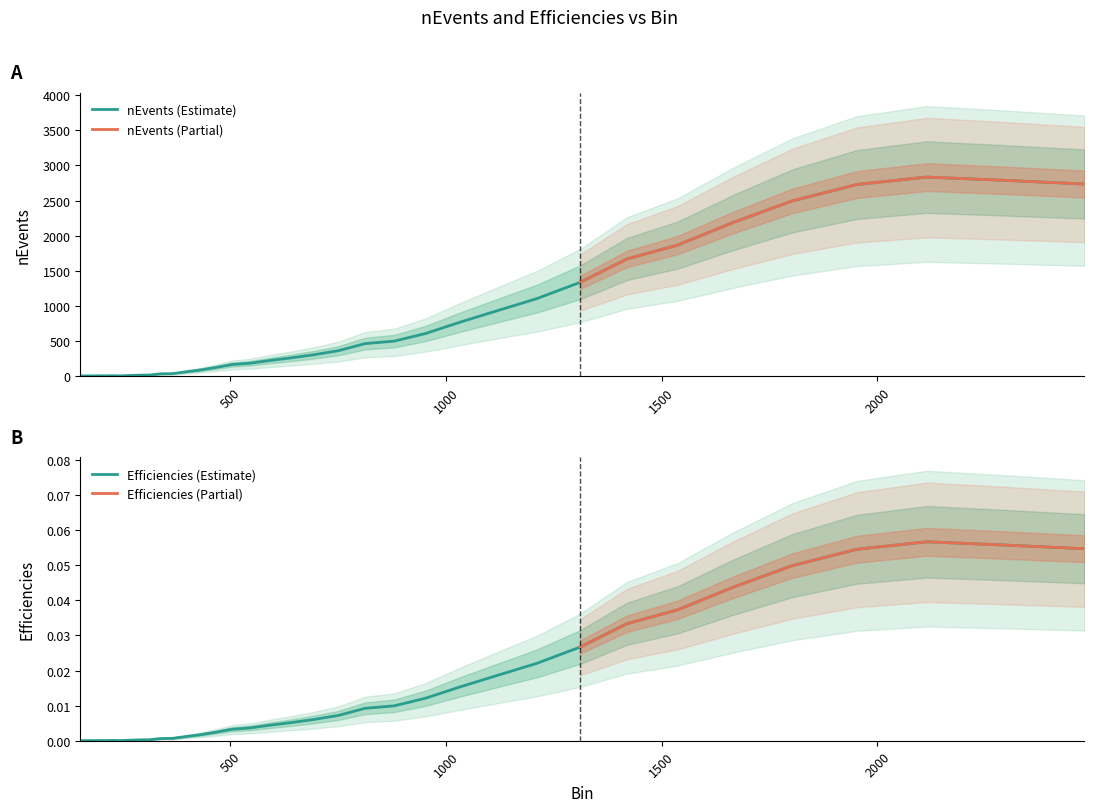

What is the maximum value for nEvents (Estimate)?

2834